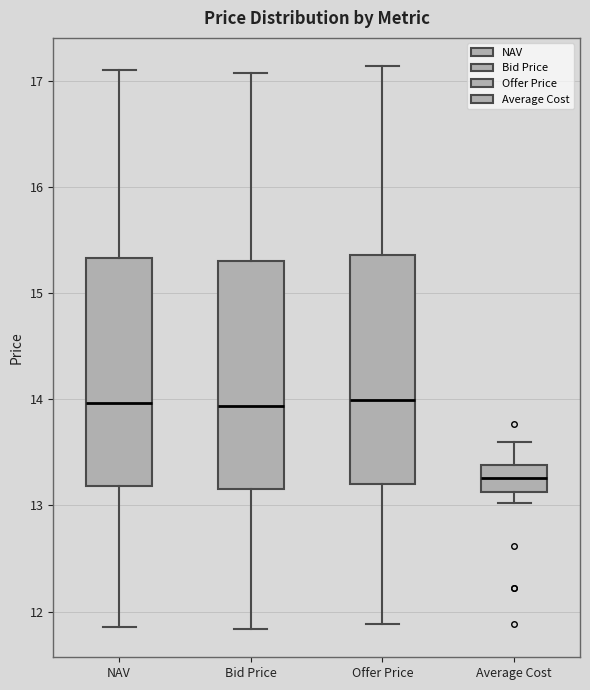

Reading left to right, read every box against the y-axis: the position of its median line, the range the box covers, and the ends of its whiskers. The values are not printed on the chart, so give them approximately, as read against the axis.

NAV: median 14.0, box 13.2 to 15.3, whiskers 11.9 to 17.1
Bid Price: median 13.9, box 13.2 to 15.3, whiskers 11.8 to 17.1
Offer Price: median 14.0, box 13.2 to 15.4, whiskers 11.9 to 17.1
Average Cost: median 13.3, box 13.1 to 13.4, whiskers 13.0 to 13.6